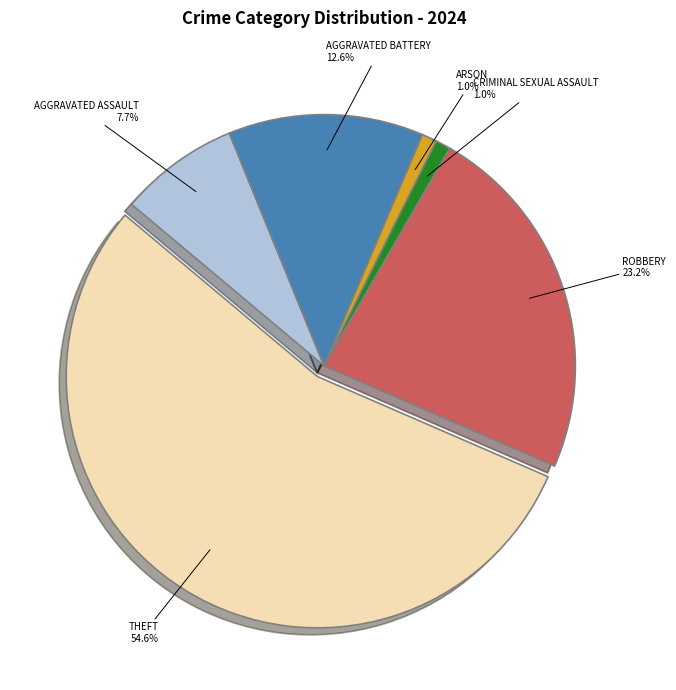

Is there any slice that represents more than half of the pie?

Yes